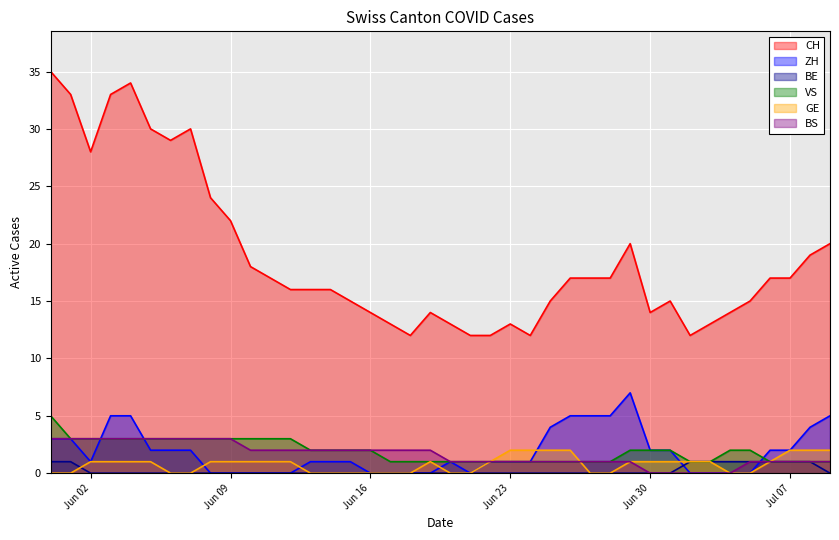

How many lines are shown in the chart?

6